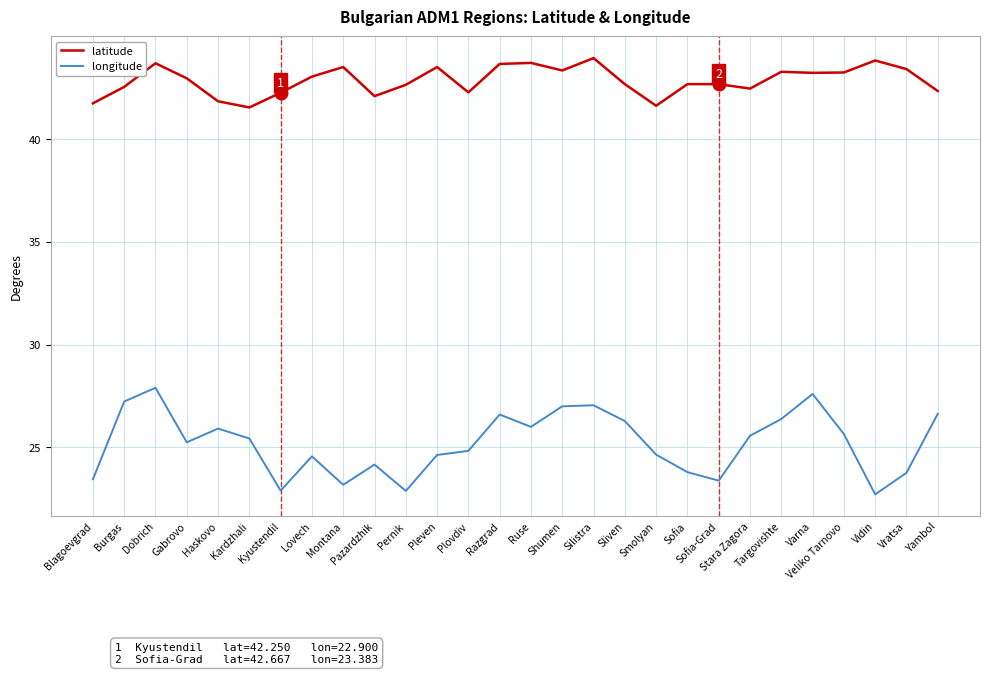

How many lines are shown in the chart?

2